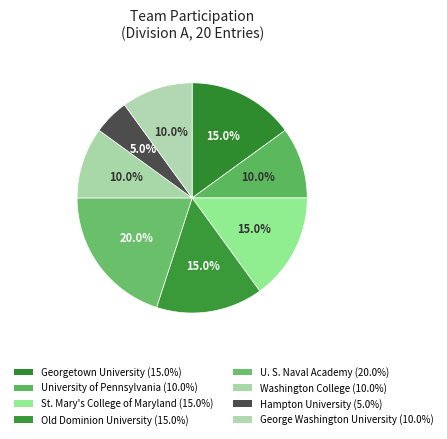

Which has a higher value, Old Dominion University or Georgetown University?

Old Dominion University